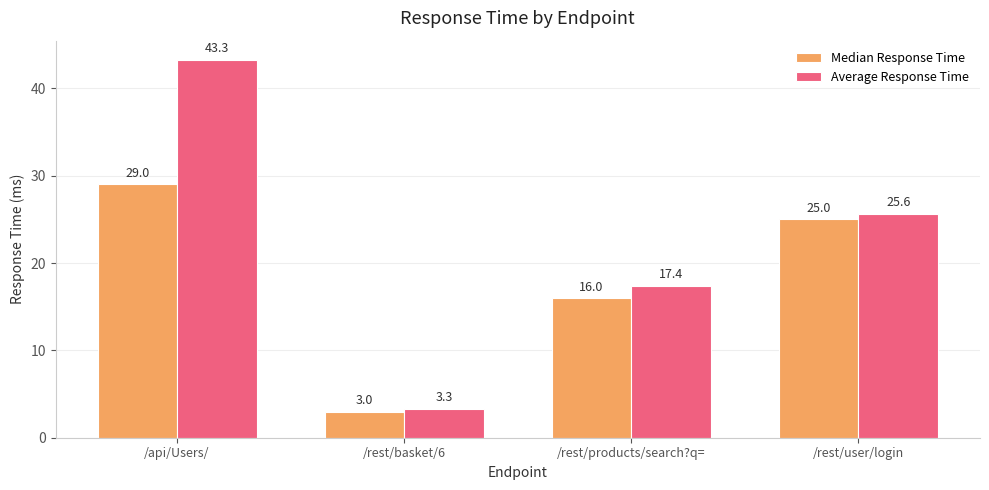

What is the label of the 3rd bar from the left?

/rest/products/search?q=